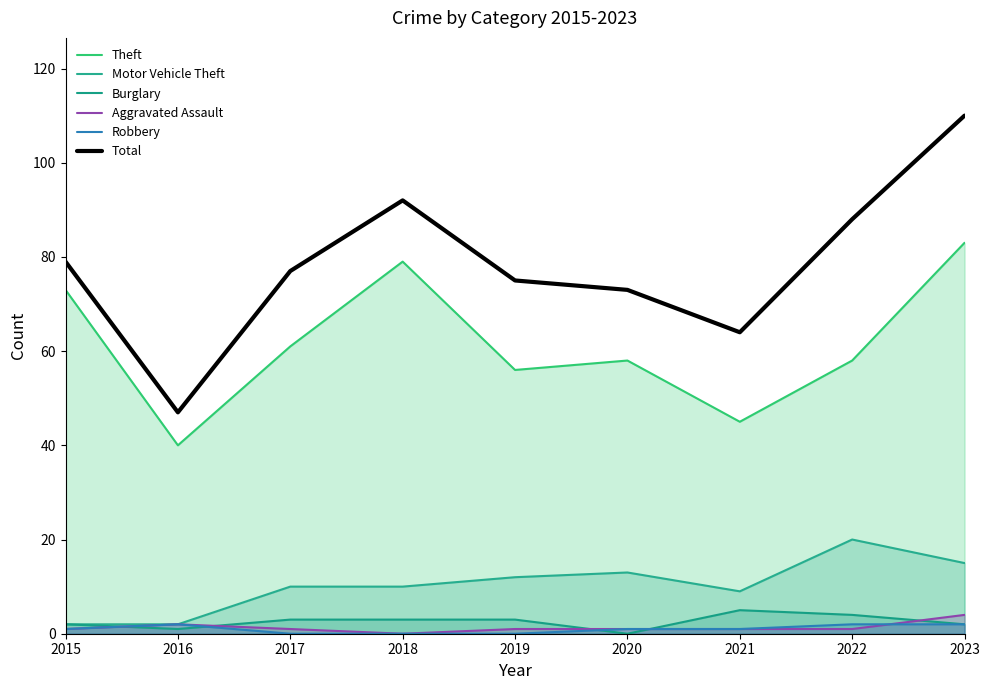

What is the sum of the Theft values at 2017 and 2021?

106